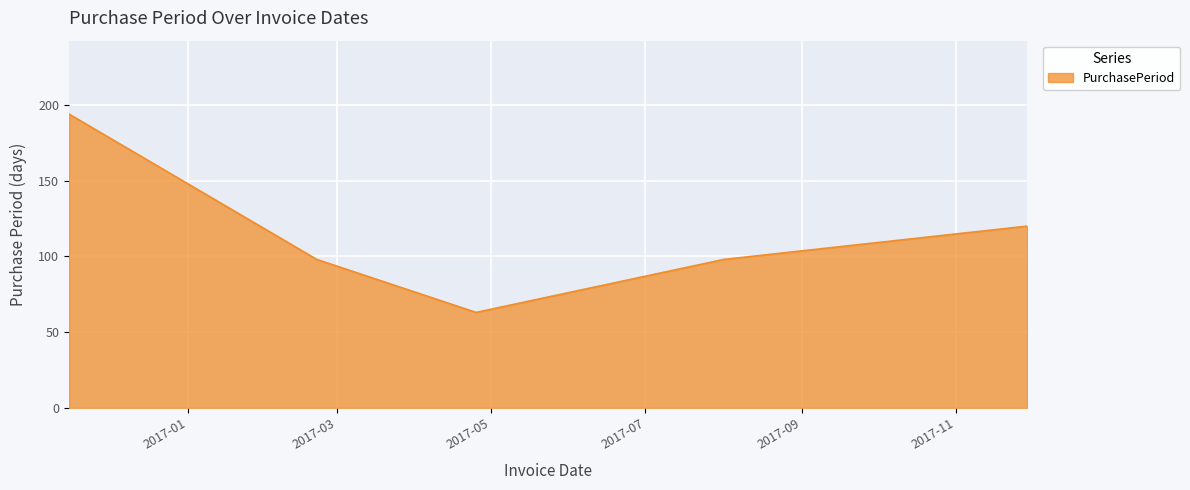

How many interior local valleys (lower than both neighbors) does the data have?

1